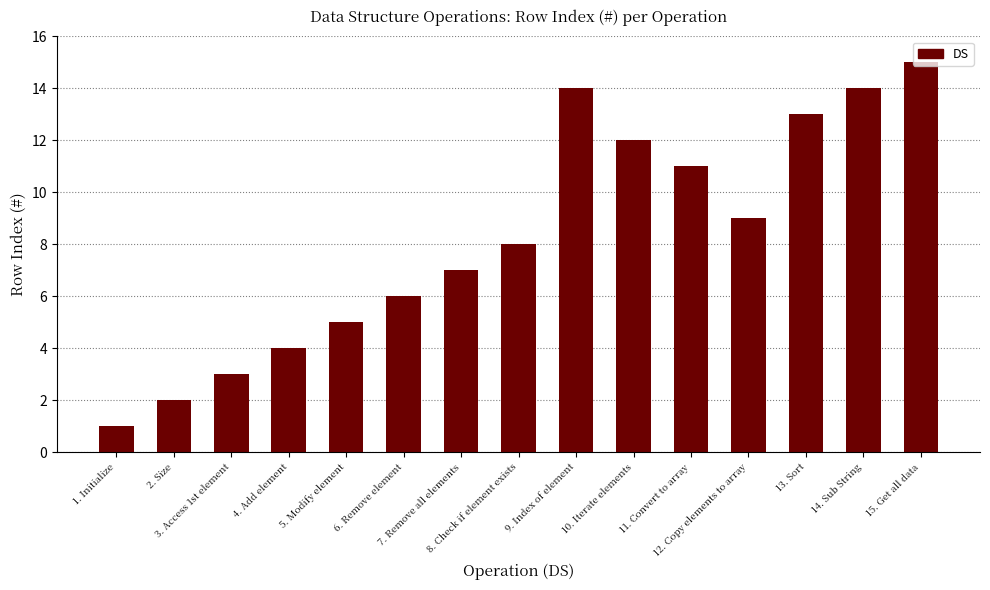

What is the difference between the second highest and second lowest values?

12